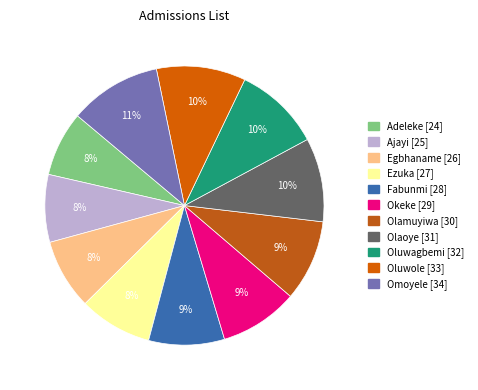

How many segments does this pie chart have?

11